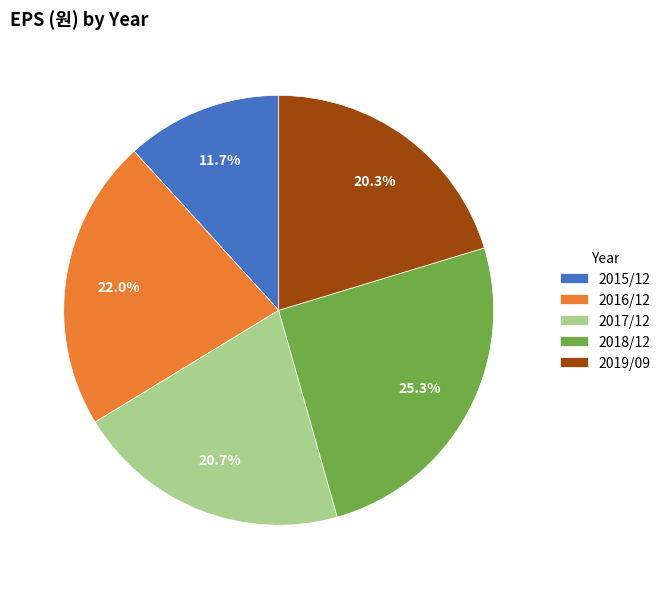

To the nearest percent, what percentage of the pie is 2017/12?

21%